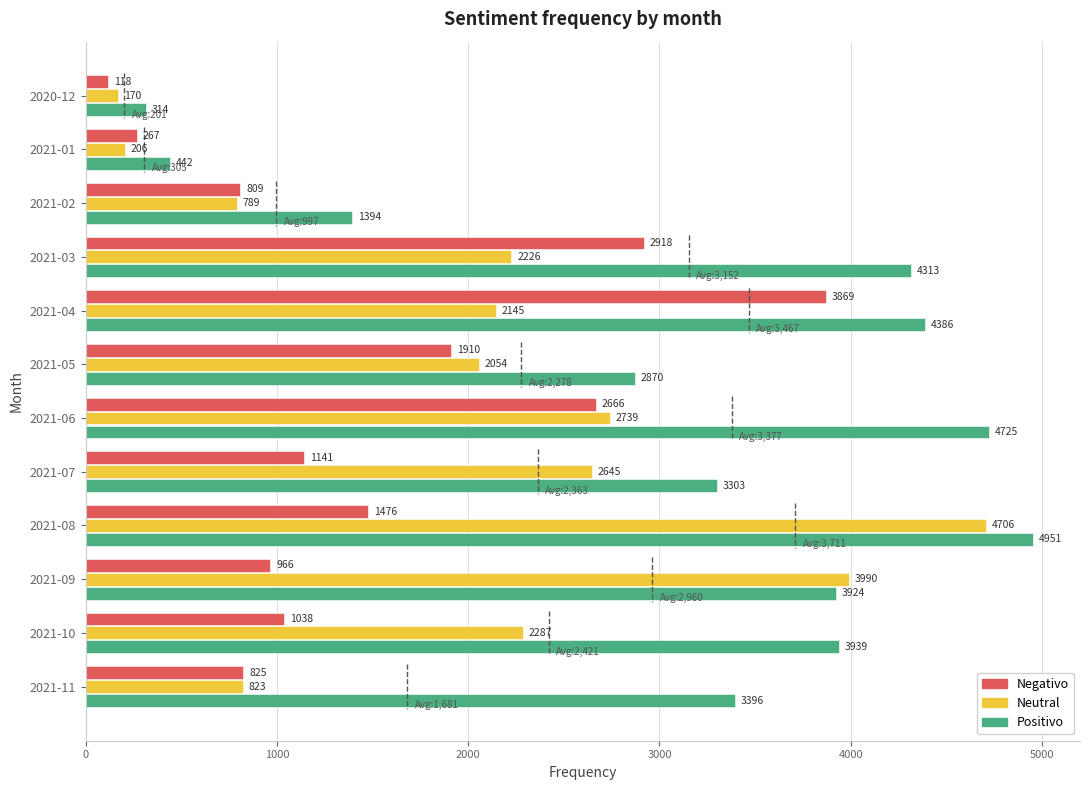

How many bars are there in each group?

3